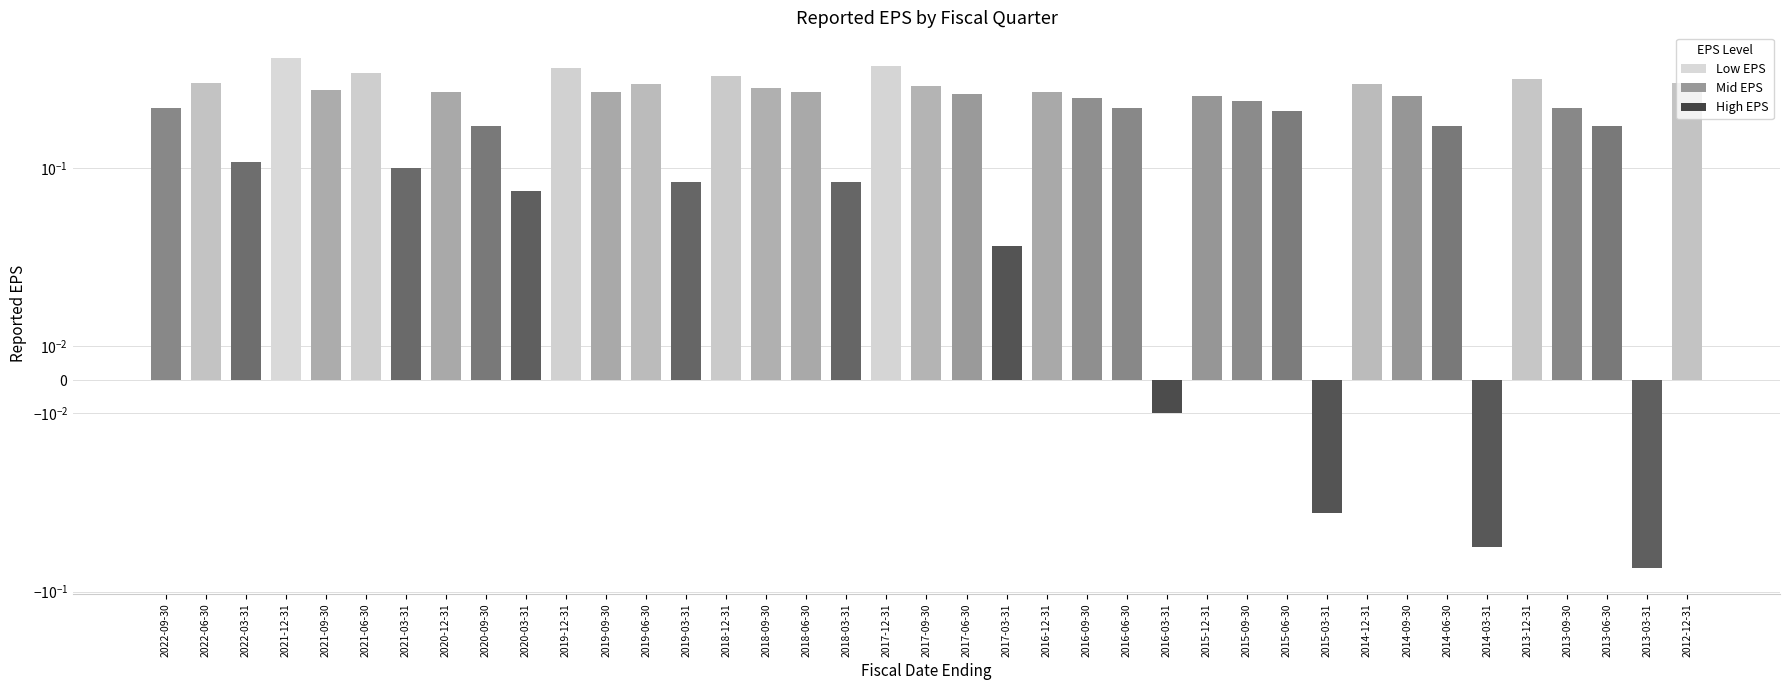

Rank the categories by value from highest to lowest.

2021-12-31, 2017-12-31, 2019-12-31, 2021-06-30, 2018-12-31, 2013-12-31, 2022-06-30, 2012-12-31, 2019-06-30, 2014-12-31, 2017-09-30, 2018-09-30, 2021-09-30, 2020-12-31, 2019-09-30, 2018-06-30, 2016-12-31, 2017-06-30, 2015-12-31, 2014-09-30, 2016-09-30, 2015-09-30, 2022-09-30, 2016-06-30, 2013-09-30, 2015-06-30, 2020-09-30, 2014-06-30, 2013-06-30, 2022-03-31, 2021-03-31, 2019-03-31, 2018-03-31, 2020-03-31, 2017-03-31, 2016-03-31, 2015-03-31, 2014-03-31, 2013-03-31